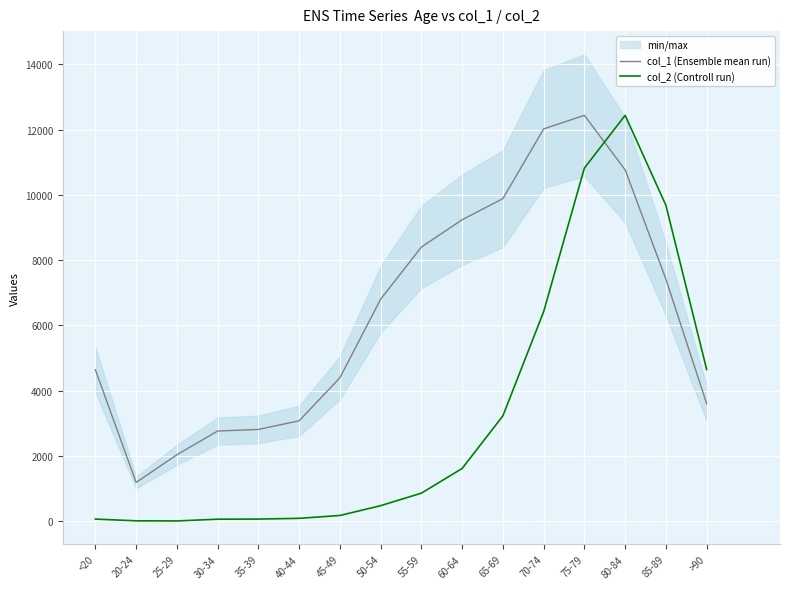

Reading left to right, extract all data points from this chart.

col_1 (Ensemble mean run): 4641.0	1191.0	2038.0	2765.0	2814.0	3078.0	4396.0	6803.0	8400.0	9236.0	9883.0	12018.0	12434.0	10764.0	7417.0	3604.0
col_2 (Controll run): 68.4	15.2	11.4	64.6	68.4	91.2	178.6	478.7	862.4	1618.4	3229.1	6420.2	10819.4	12434.0	9679.8	4649.9